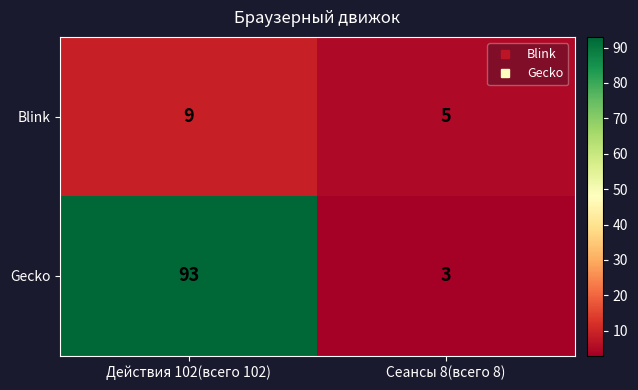

At which category is the sum across all series the highest?

Действия 102(всего 102)